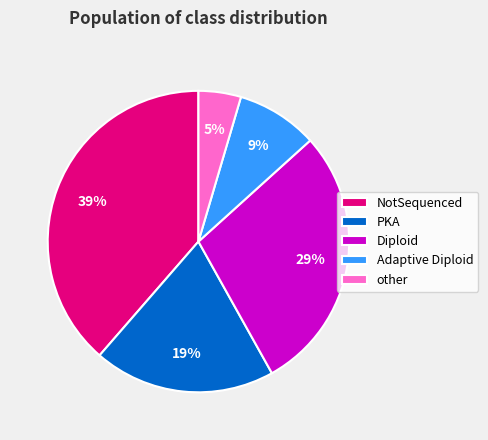

To the nearest percent, what is the difference between the Diploid and Adaptive Diploid slice percentages?

20%